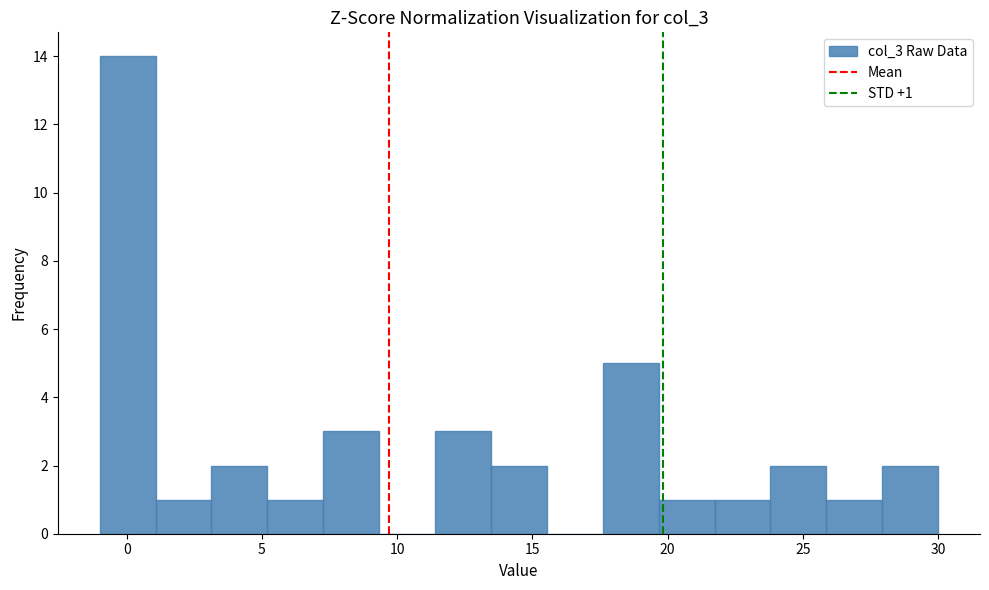

Over which range of the x-axis is the bar tallest?

-1.0 to 1.0